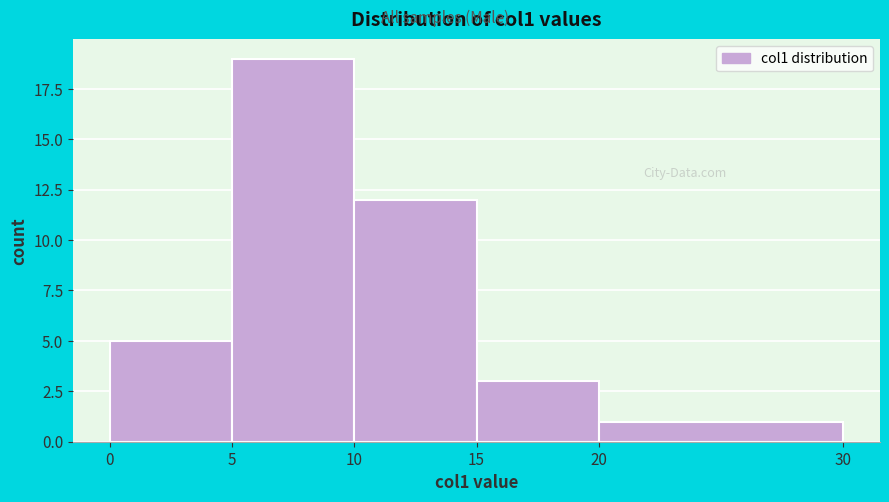

How tall is the bar that spans 20 to 30 on the x-axis? The values are not printed on the chart, so give them approximately, as read against the axis.

1